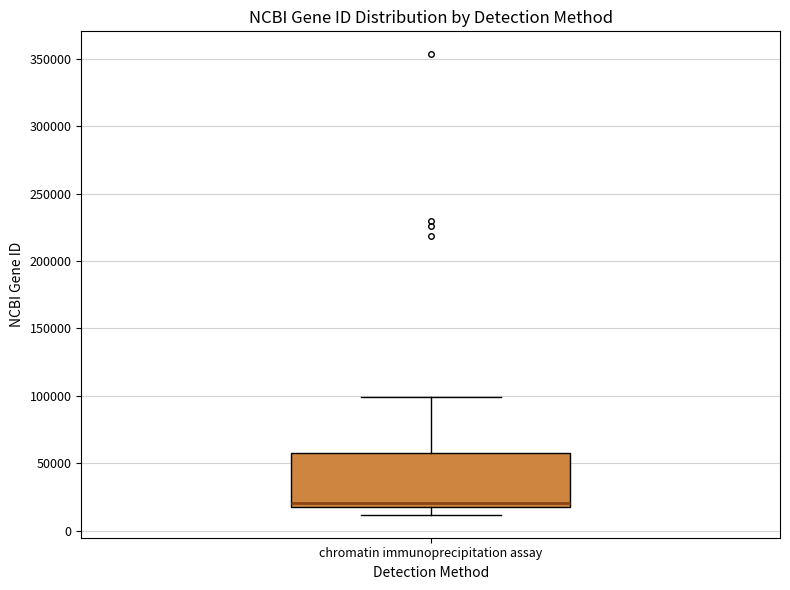

Transcribe this box plot: give where the median line is, the range the box spans, and where the two whiskers end, as read against the y-axis. The values are not printed on the chart, so give them approximately, as read against the axis.

median 20000 (just above the box's lower edge), box 20000 to 60000, whiskers 10000 to 100000